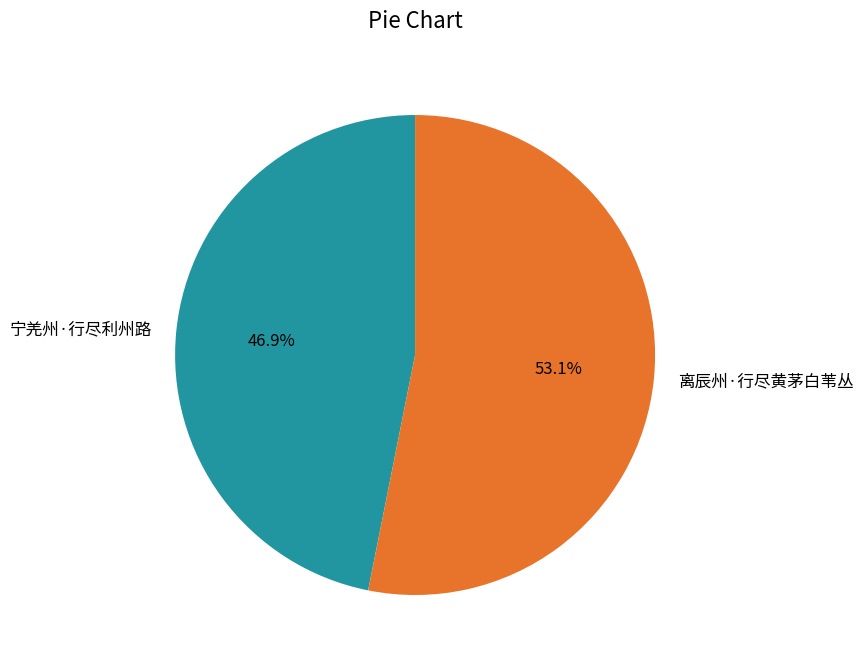

Which category has the biggest portion of the pie?

离辰州·行尽黄茅白苇丛